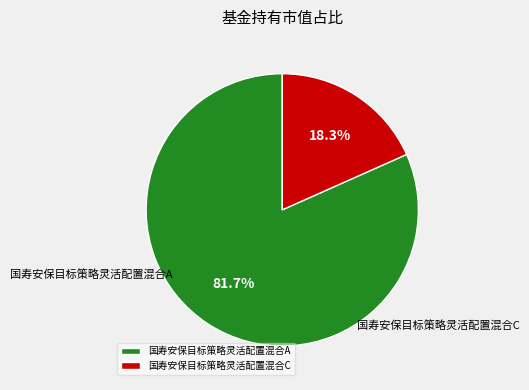

What is the majority slice?

国寿安保目标策略灵活配置混合A